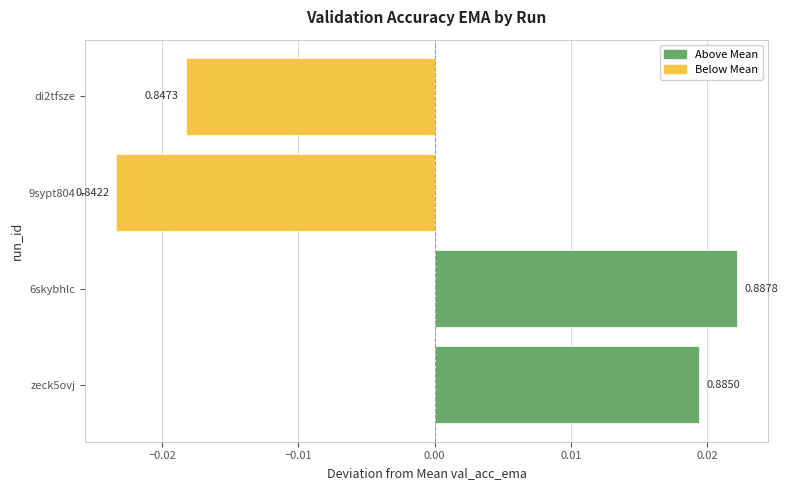

Does the chart contain any negative values?

Yes